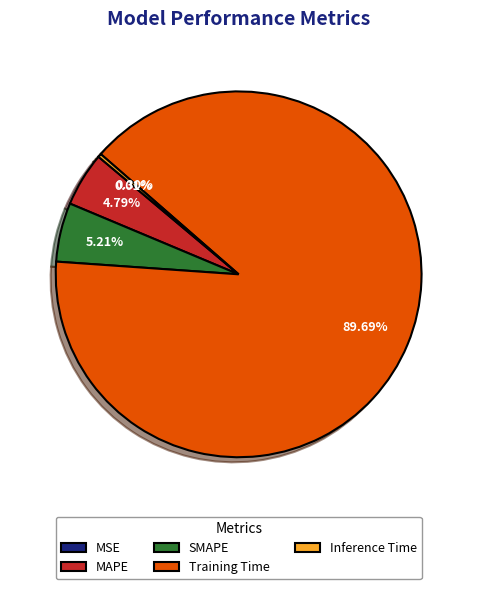

What is the majority slice?

Training Time